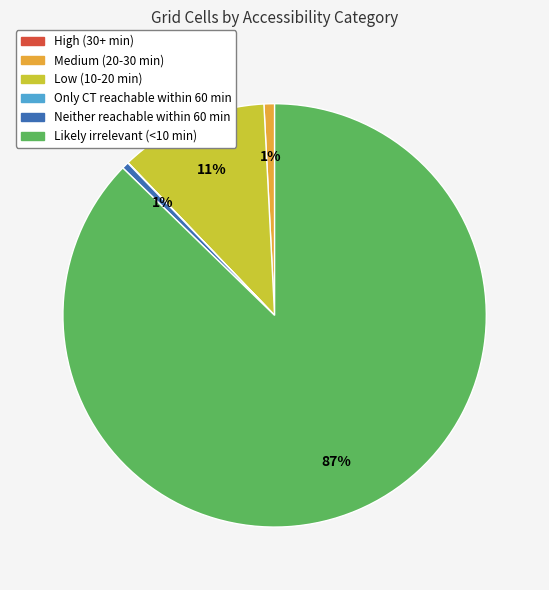

To the nearest percent, what is the difference between the largest and smallest slice percentages?

87%